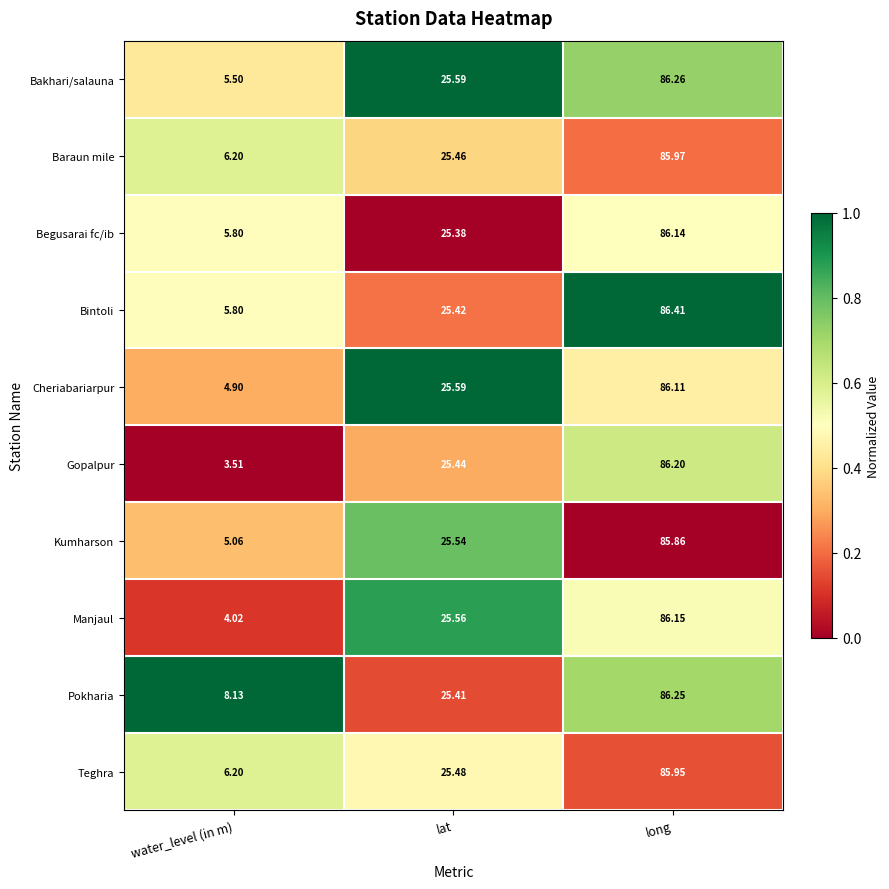

Where is Gopalpur nearest to the value 44?

lat